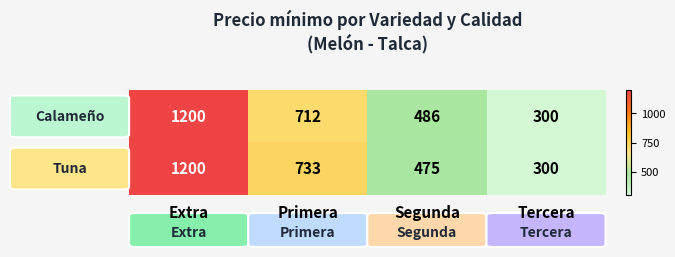

What is the difference between the highest and lowest values at Segunda?

11